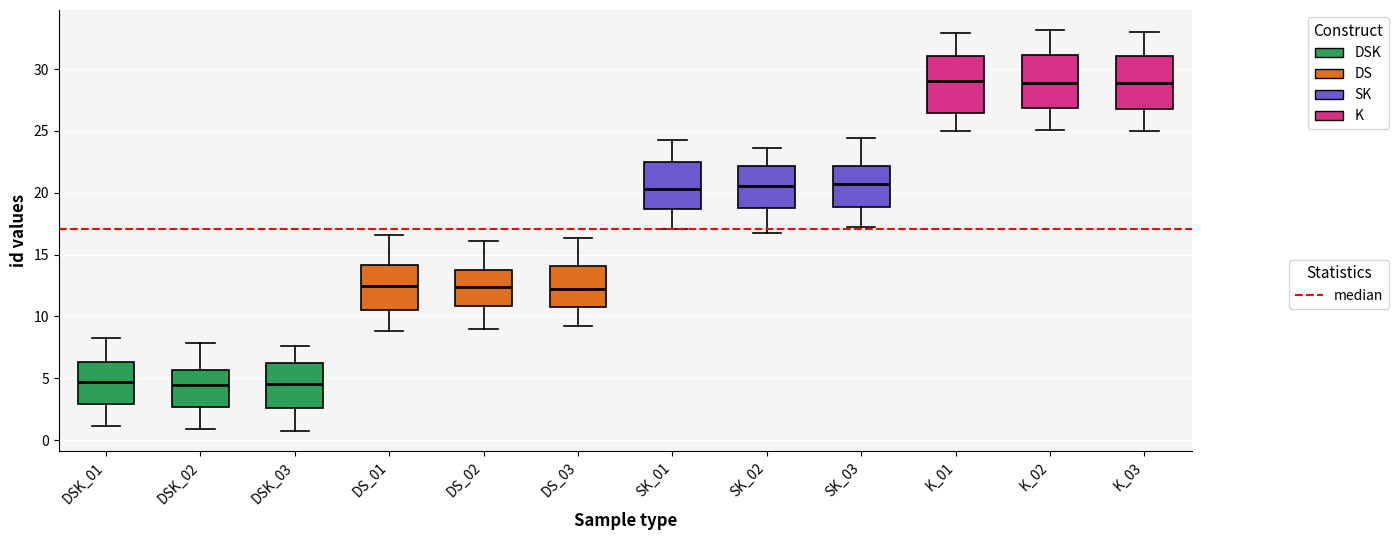

Reading left to right, read every box against the y-axis: the position of its median line, the range the box covers, and the ends of its whiskers. The values are not printed on the chart, so give them approximately, as read against the axis.

DSK_01: median 4.5, box 3.0 to 6.5, whiskers 1.0 to 8.0
DSK_02: median 4.5, box 2.5 to 5.5, whiskers 1.0 to 8.0
DSK_03: median 4.5, box 2.5 to 6.0, whiskers 0.5 to 7.5
DS_01: median 12.5, box 10.5 to 14.0, whiskers 9.0 to 16.5
DS_02: median 12.5, box 11.0 to 13.5, whiskers 9.0 to 16.0
DS_03: median 12.0, box 10.5 to 14.0, whiskers 9.0 to 16.5
SK_01: median 20.5, box 18.5 to 22.5, whiskers 17.0 to 24.5
SK_02: median 20.5, box 19.0 to 22.0, whiskers 16.5 to 23.5
SK_03: median 20.5, box 19.0 to 22.0, whiskers 17.0 to 24.5
K_01: median 29.0, box 26.5 to 31.0, whiskers 25.0 to 33.0
K_02: median 29.0, box 27.0 to 31.0, whiskers 25.0 to 33.0
K_03: median 29.0, box 27.0 to 31.0, whiskers 25.0 to 33.0